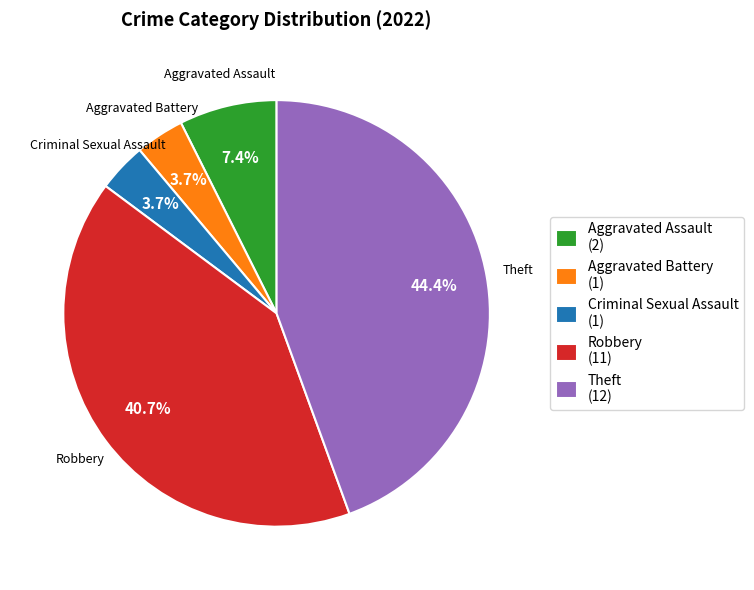

The Aggravated Battery slice represents 4% of the pie. True or false?

True